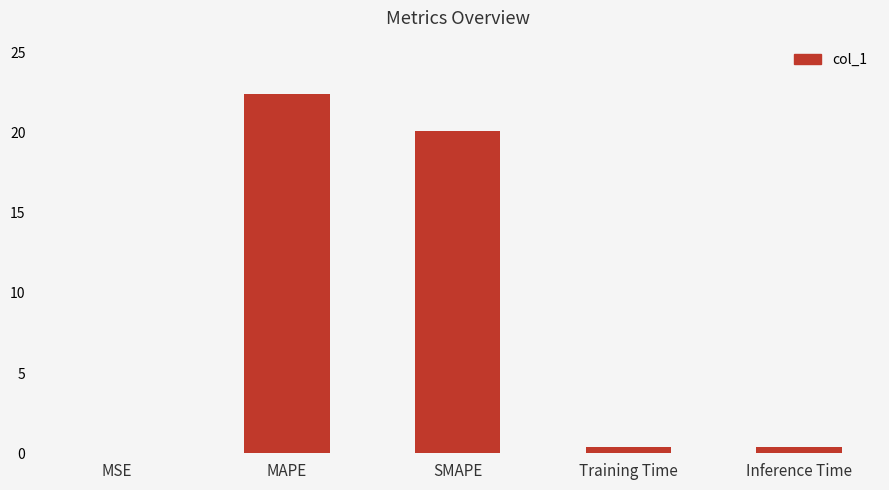

The chart shows a value of 0.0 at MSE. True or false?

True